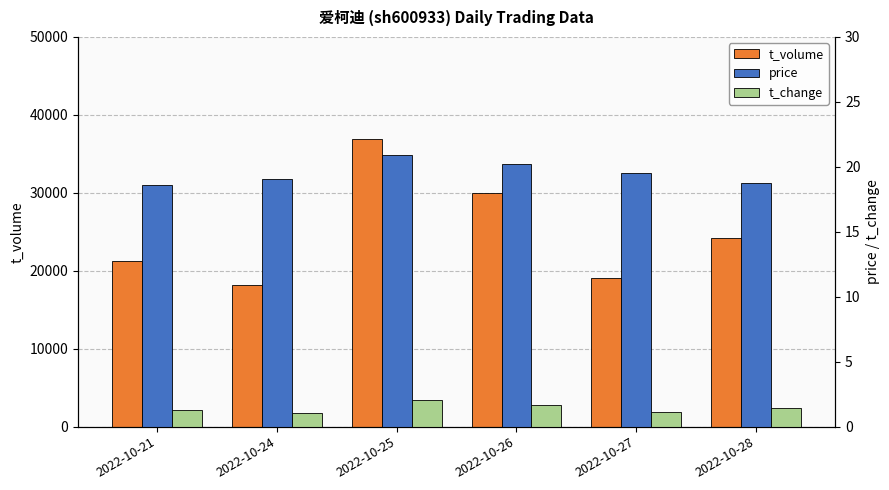

Reading left to right, what are all the values shown in this chart?

t_volume: 21286.0	18204.0	36854.0	30037.0	19034.0	24223.0
price: 18.6	19.1	20.9	20.2	19.6	18.8
t_change: 1.3	1.1	2.1	1.7	1.1	1.4